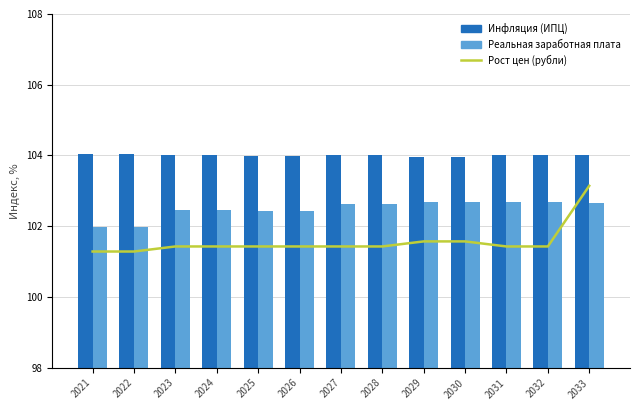

Are the bars horizontal?

No